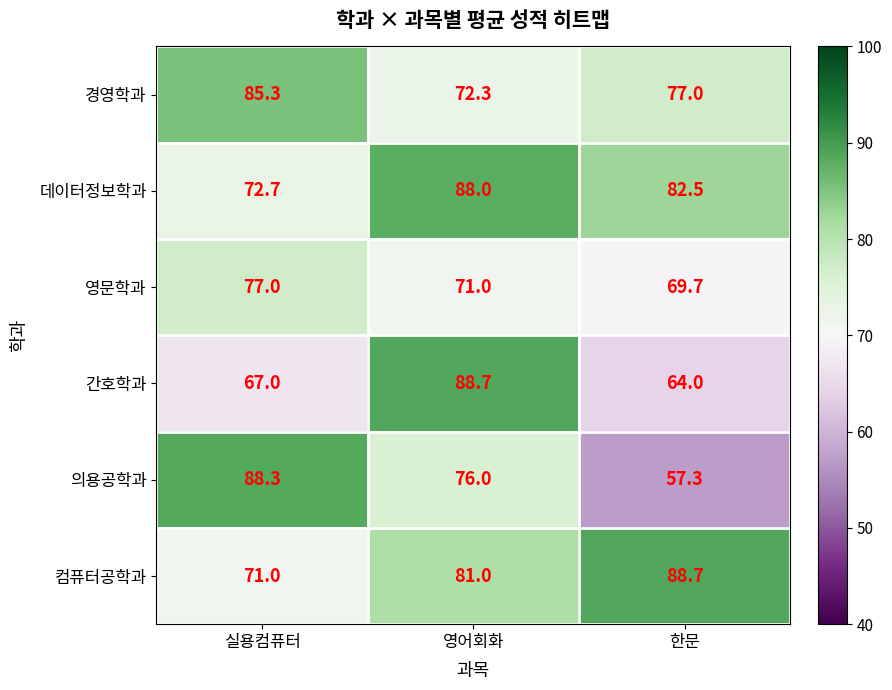

At how many categories does at least one series exceed 80?

3